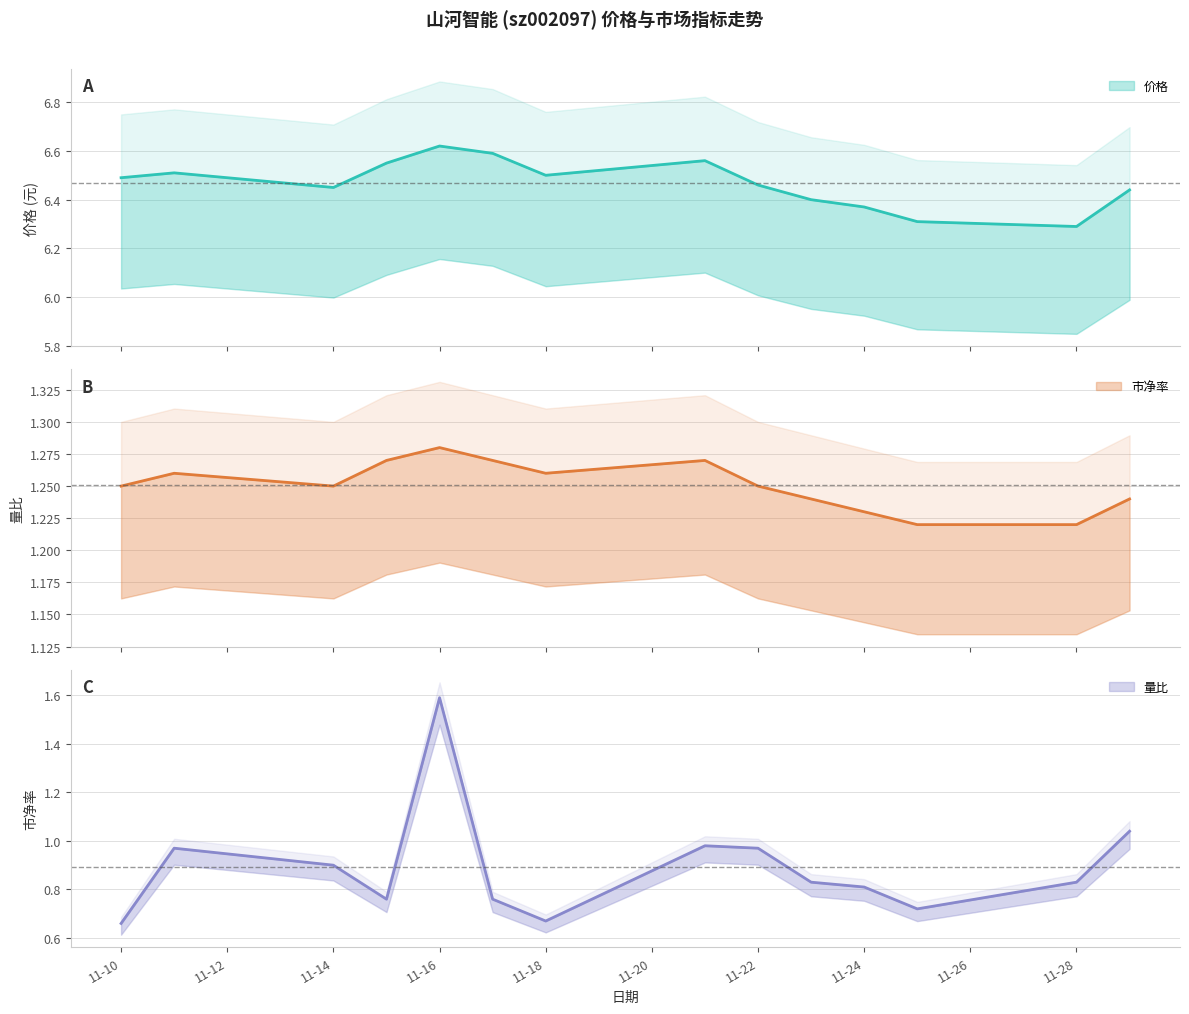

Reading left to right, extract all data points from this chart.

价格: 6.5	6.5	6.5	6.5	6.6	6.6	6.5	6.6	6.5	6.4	6.4	6.3	6.3	6.4
市净率: 1.2	1.3	1.2	1.3	1.3	1.3	1.3	1.3	1.2	1.2	1.2	1.2	1.2	1.2
量比: 0.7	1.0	0.9	0.8	1.6	0.8	0.7	1.0	1.0	0.8	0.8	0.7	0.8	1.0